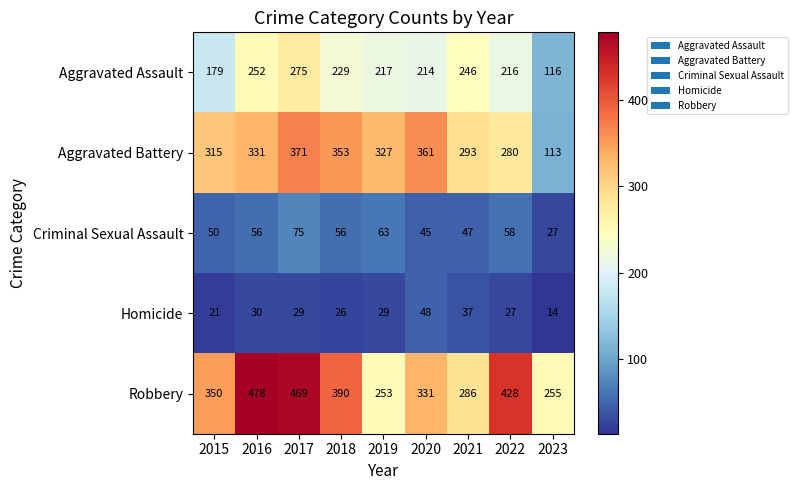

What is the total value across all series at 2022?

1009